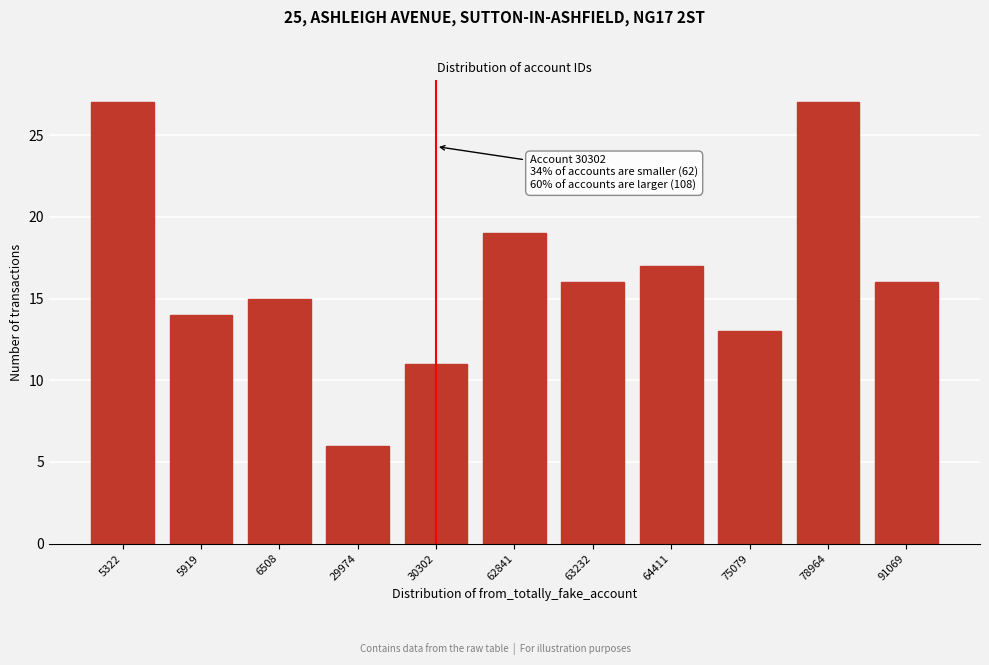

Reading left to right, transcribe all the data shown in this chart.

27	14	15	6	11	19	16	17	13	27	16